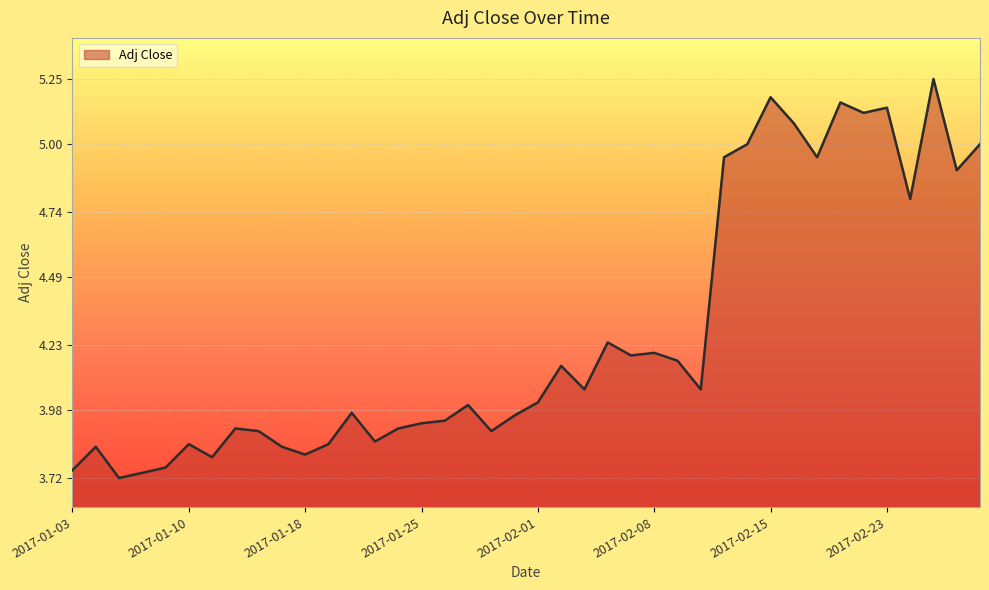

What is the difference between the maximum and minimum values?

1.5